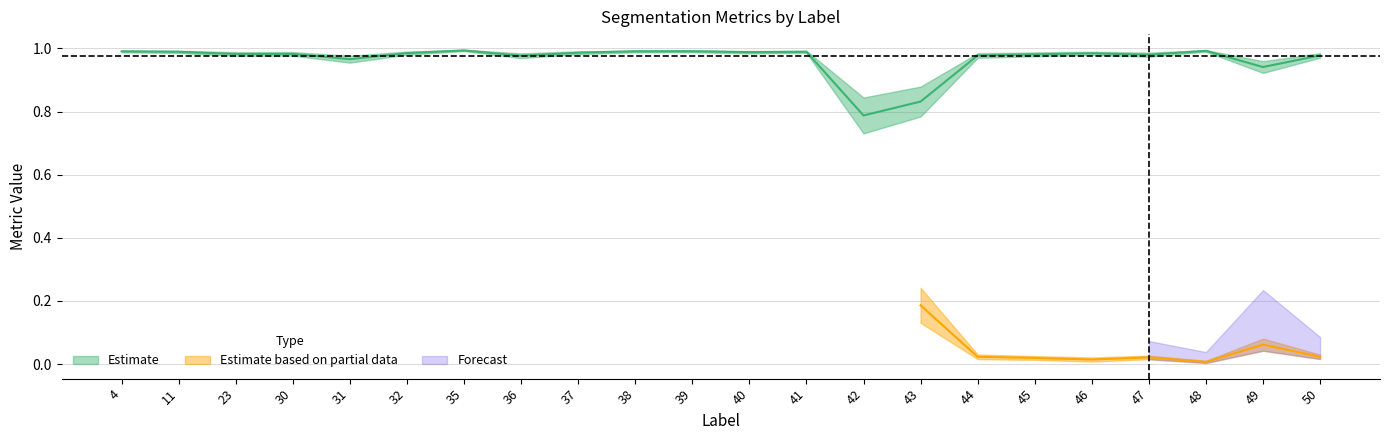

How many lines are shown in the chart?

4